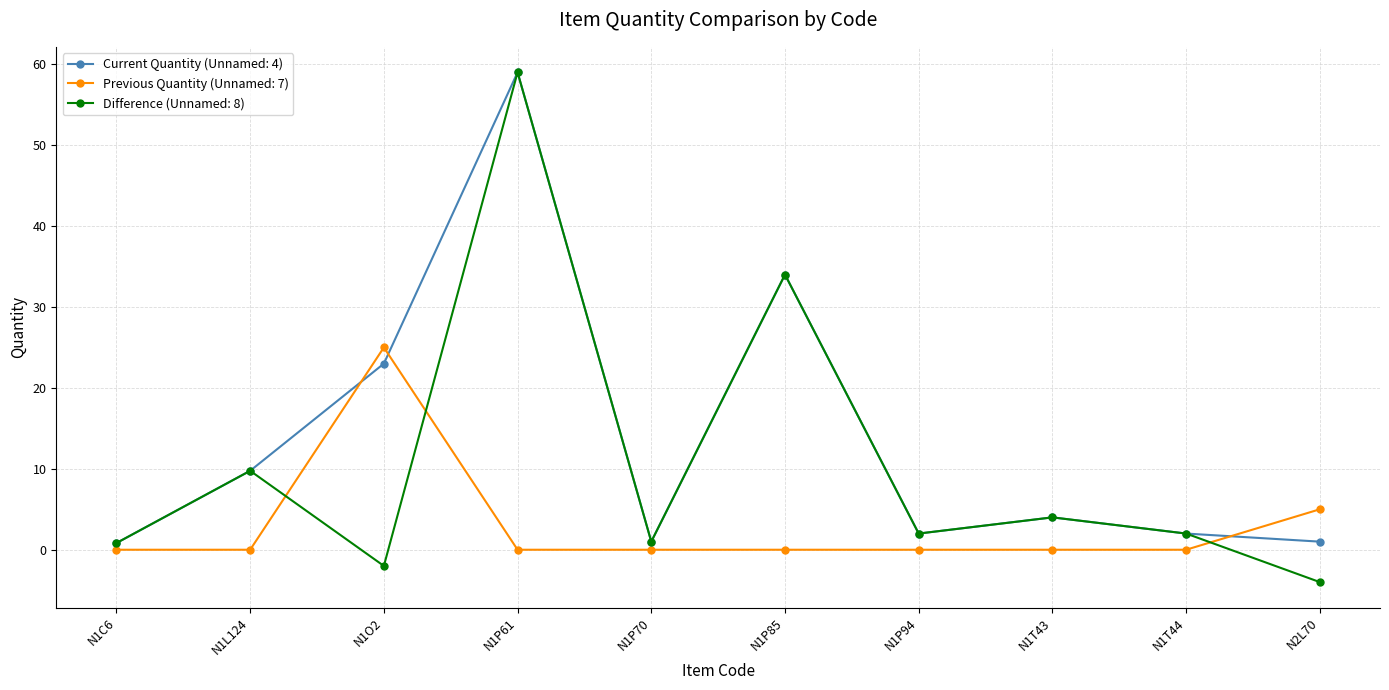

At which category is the sum across all series the highest?

N1P61